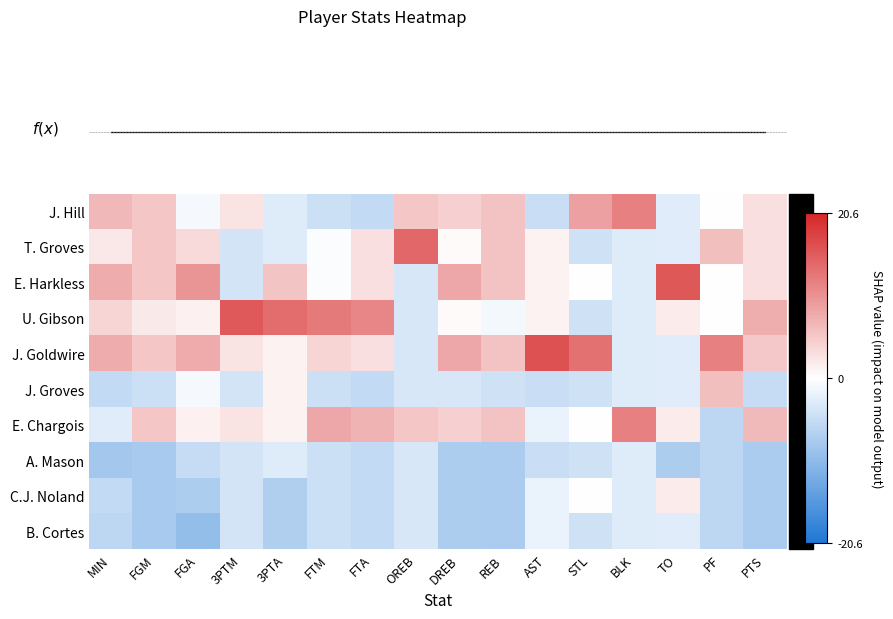

List the series in order of their peak value, highest first.

J. Goldwire, E. Harkless, U. Gibson, T. Groves, J. Hill, E. Chargois, J. Groves, C.J. Noland, B. Cortes, A. Mason